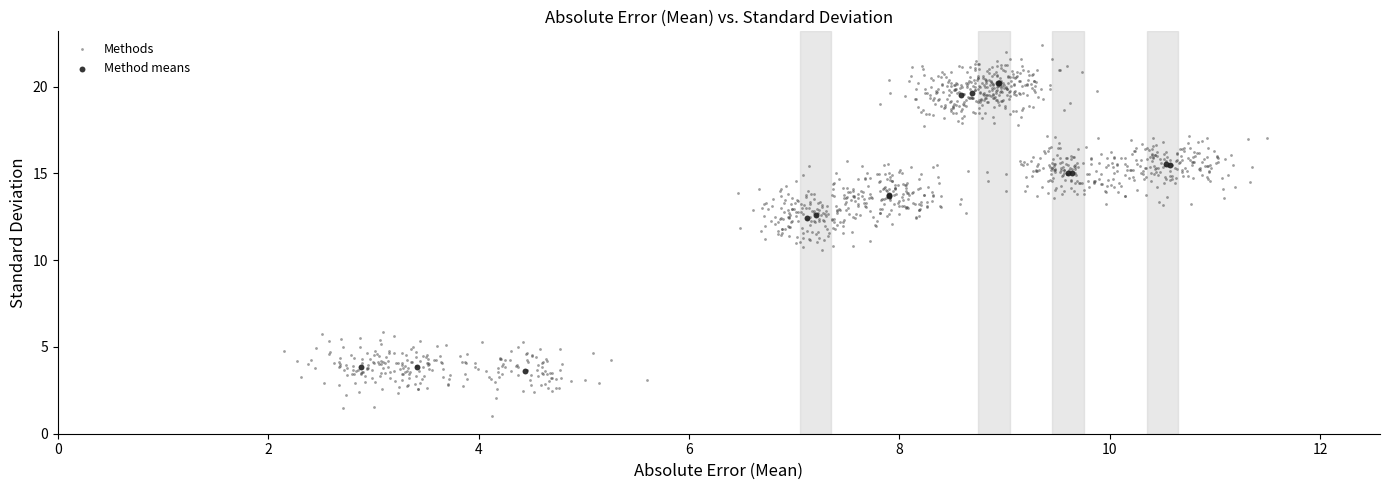

Which series has the widest spread of Y values?

Methods